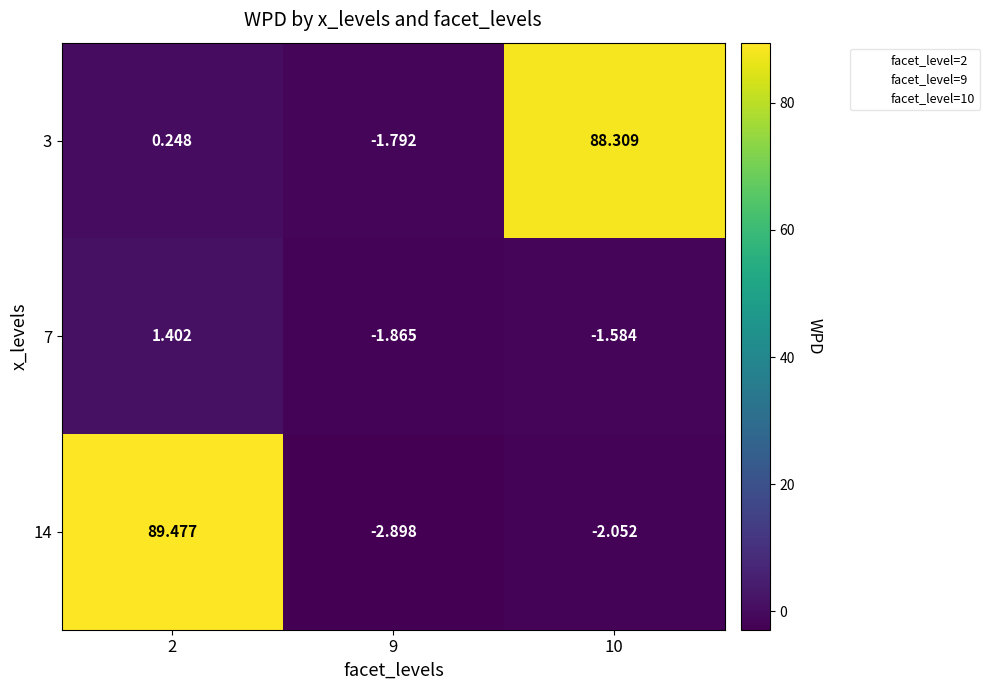

How many values in the 14 series exceed -2?

1